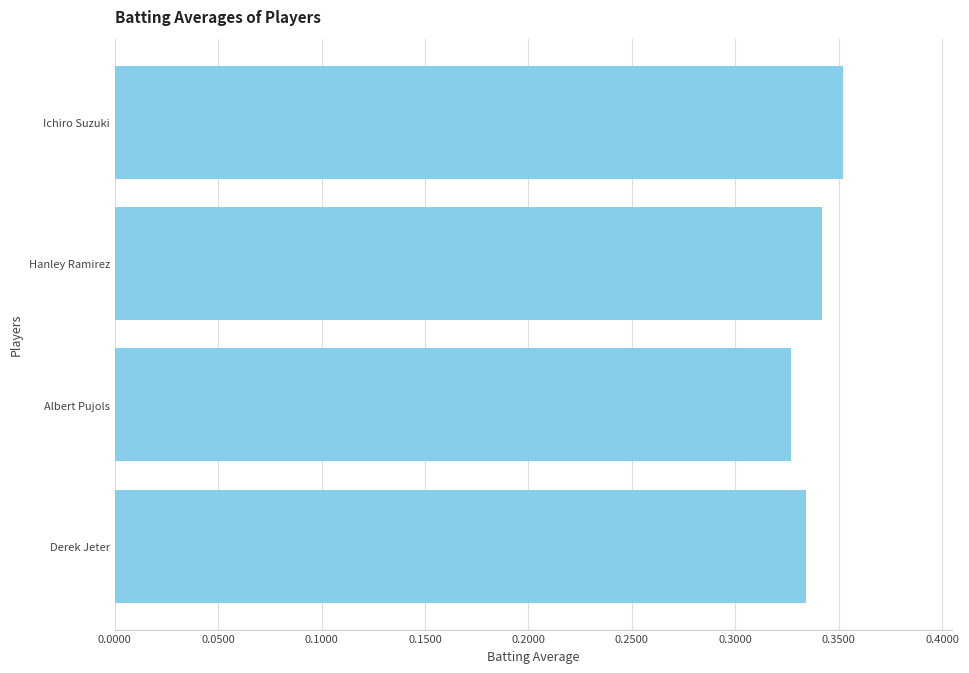

At which label is the value closest to 0?

Albert Pujols